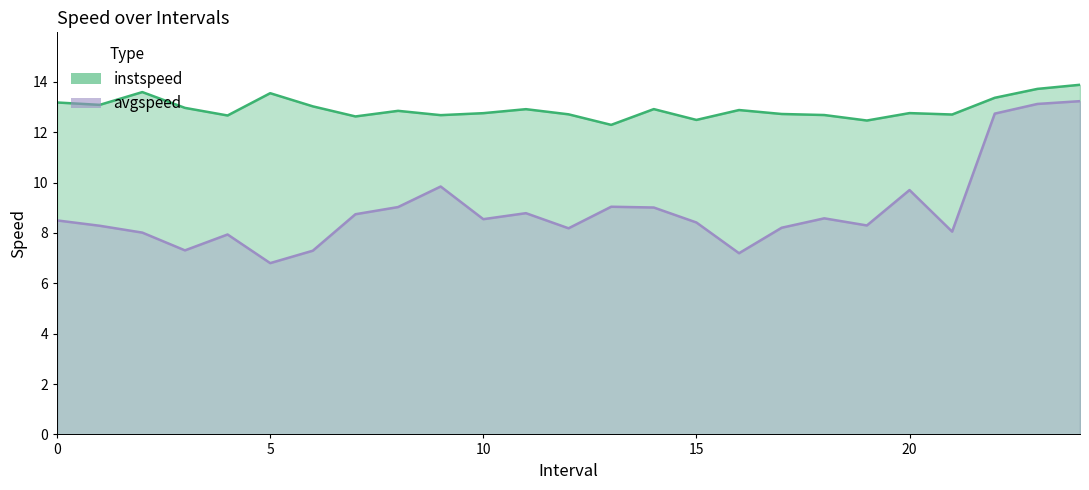

List the series in order of their overall mean, lowest first.

avgspeed, instspeed